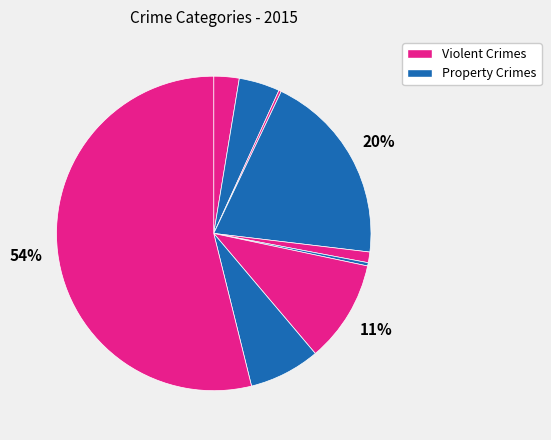

To the nearest percent, what is the difference between the largest and smallest slice percentages?

54%